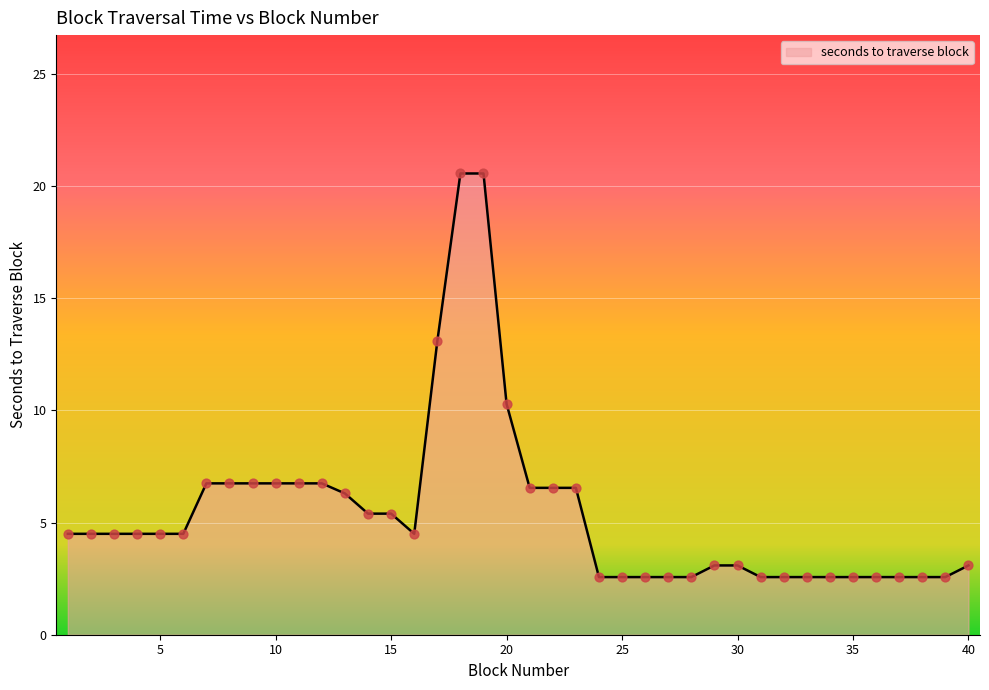

What is the difference between the maximum and minimum values?

18.0